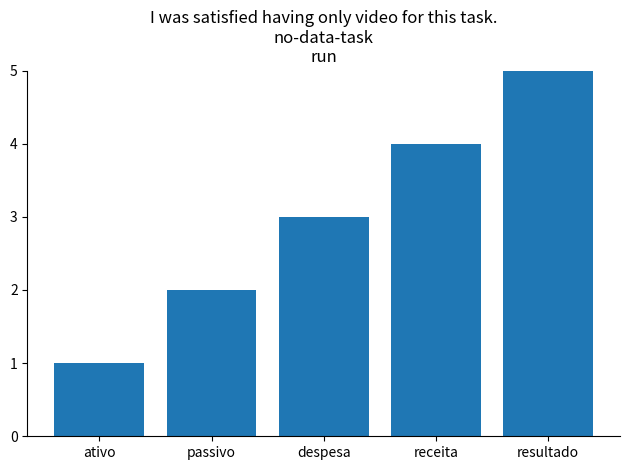

What is the approximate value at ativo?

1